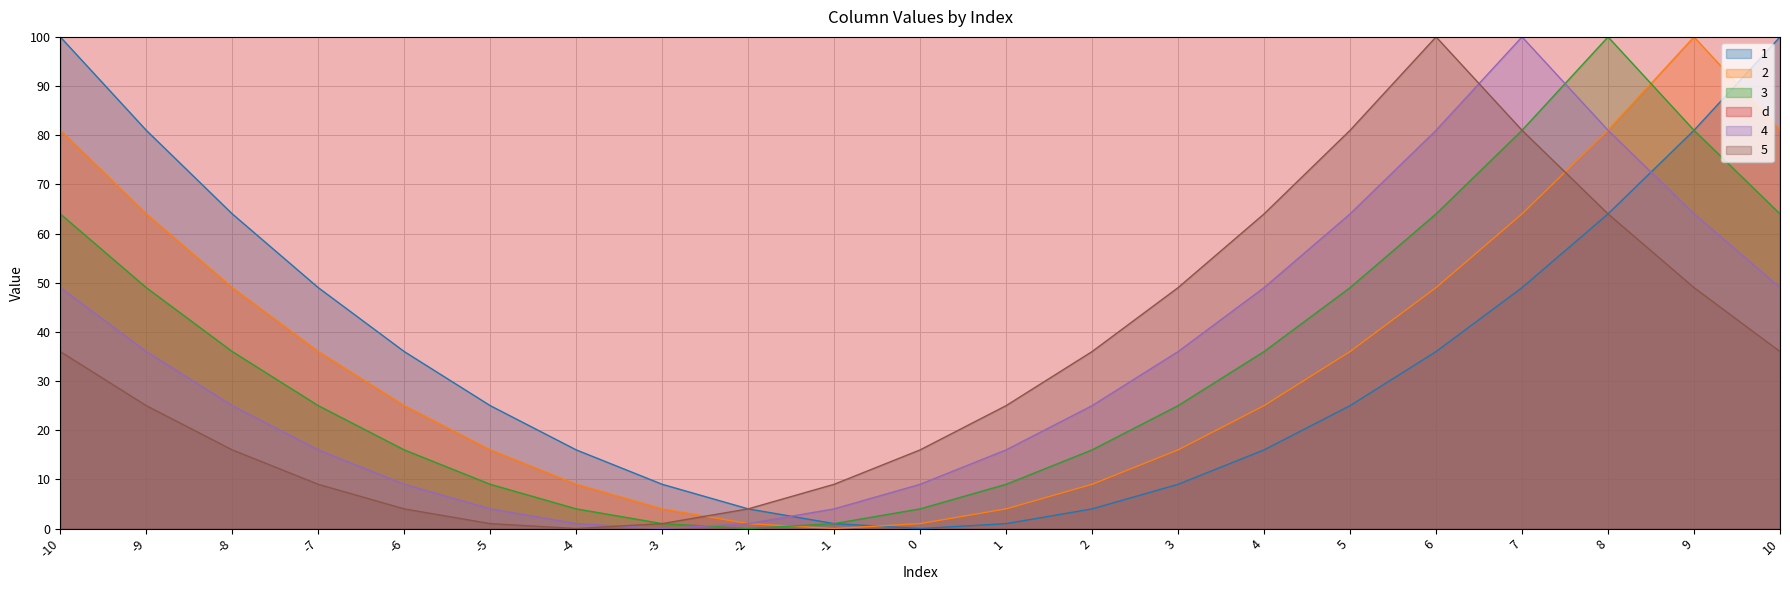

The 5 series shows 11 at 9. True or false?

False